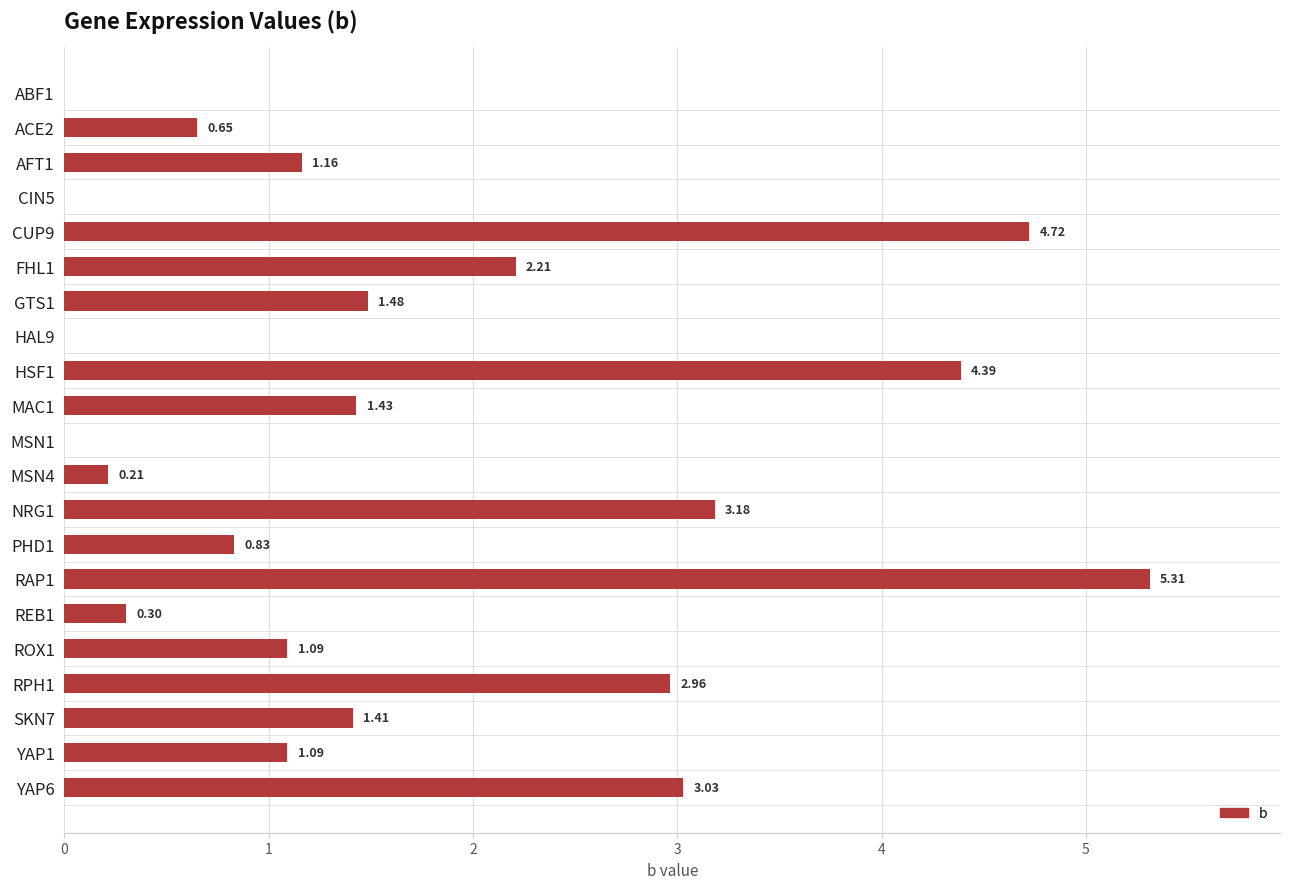

What is the ratio of the value at FHL1 to the value at CUP9?

0.5